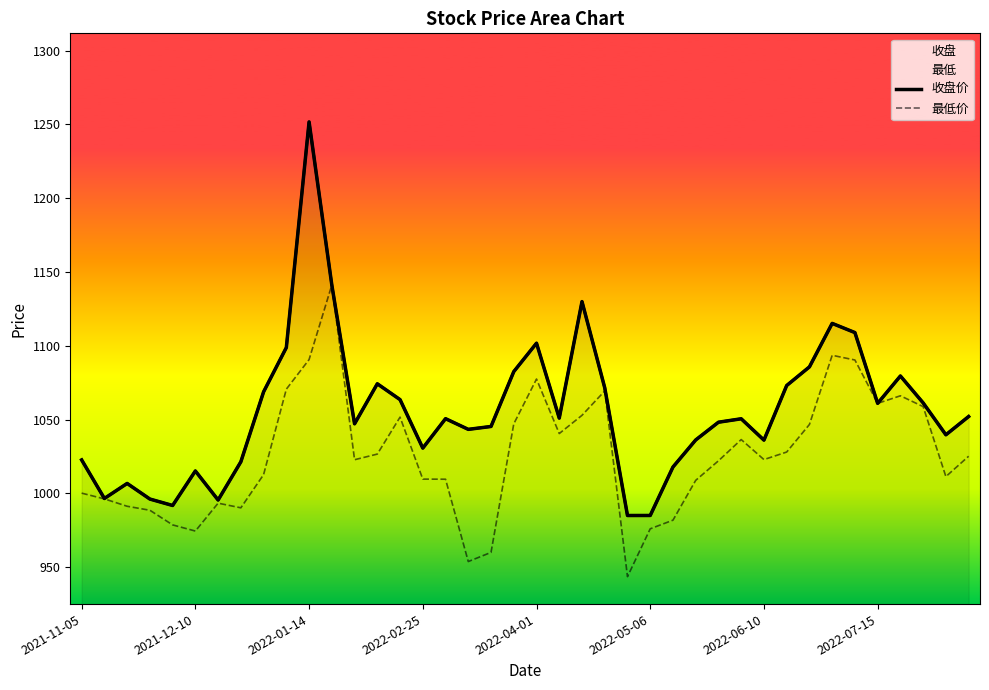

True or false: 最低价 and 收盘价 cross at least once.

False